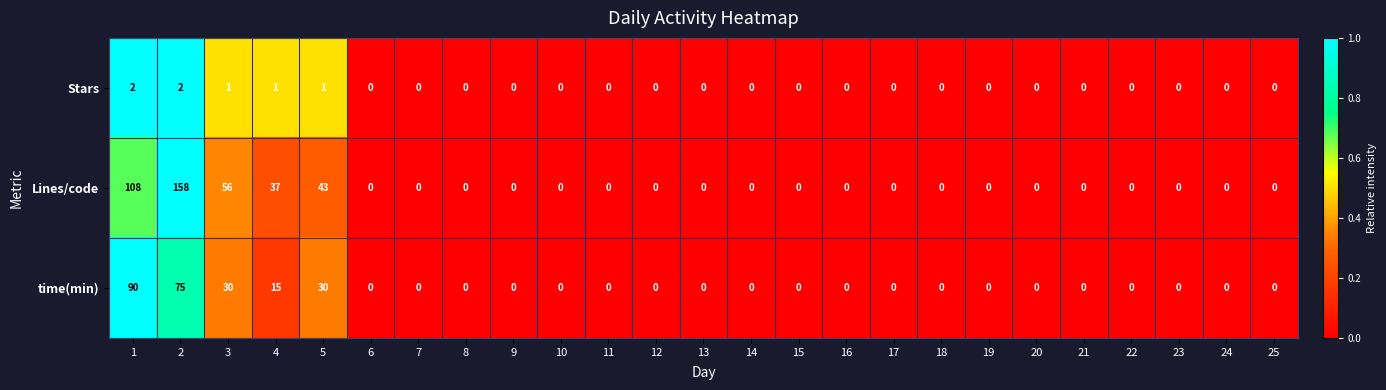

Which category has the highest value across all series?

2